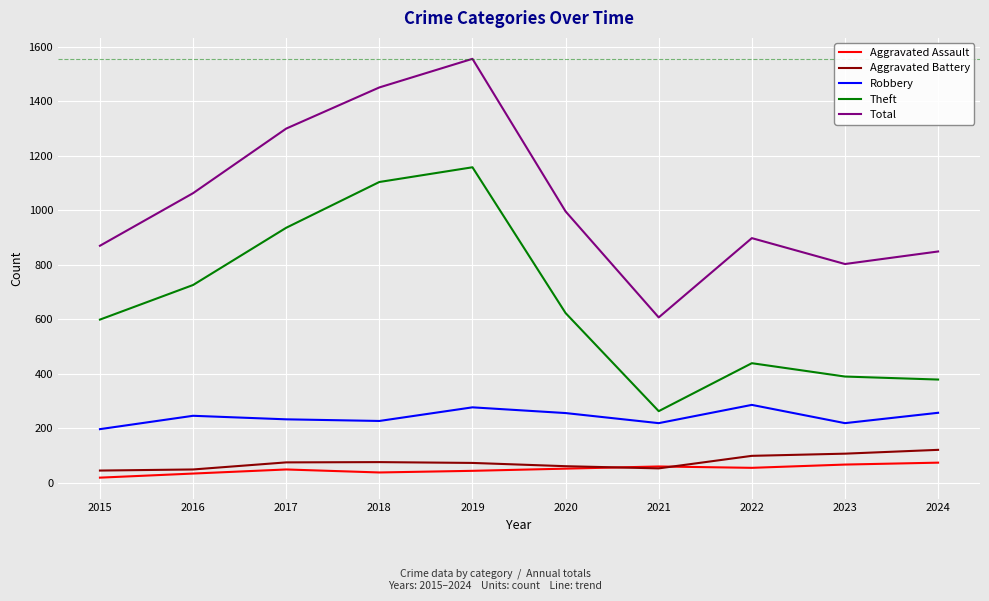

Does the chart have visible grid lines?

Yes